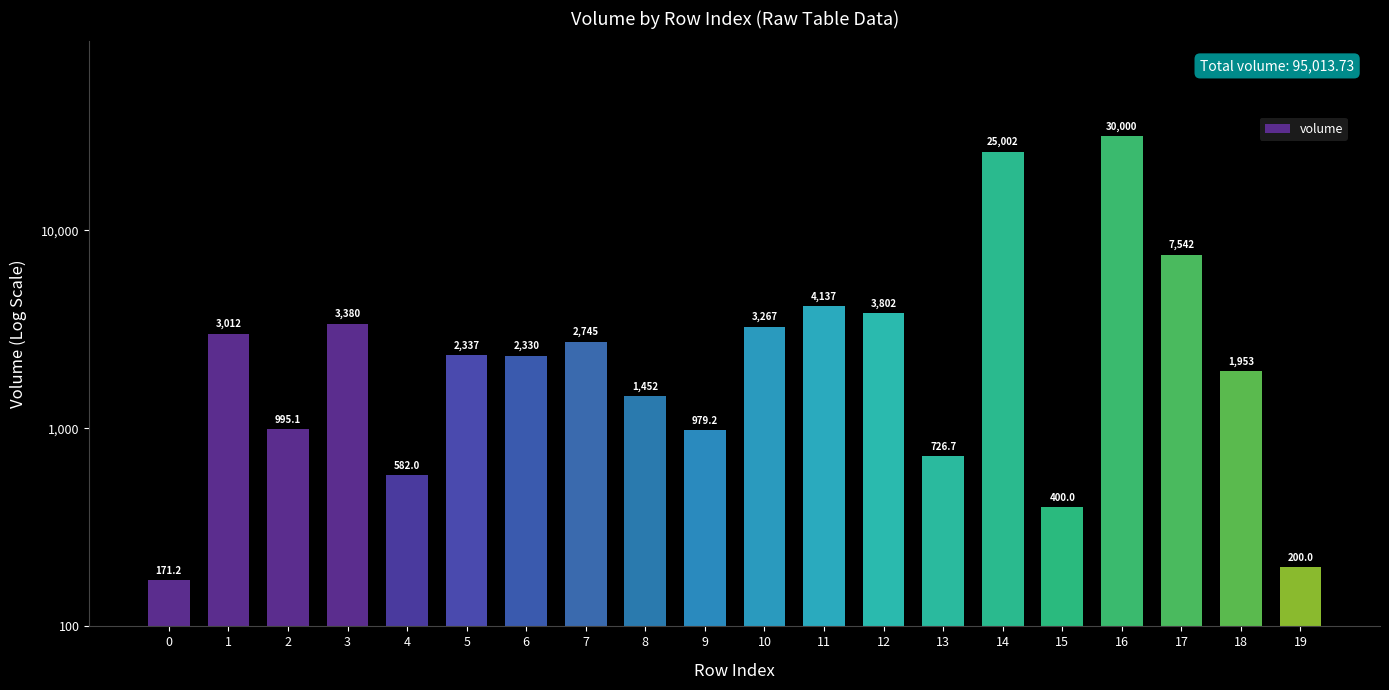

The chart shows a value of 171.2 at 0. True or false?

True